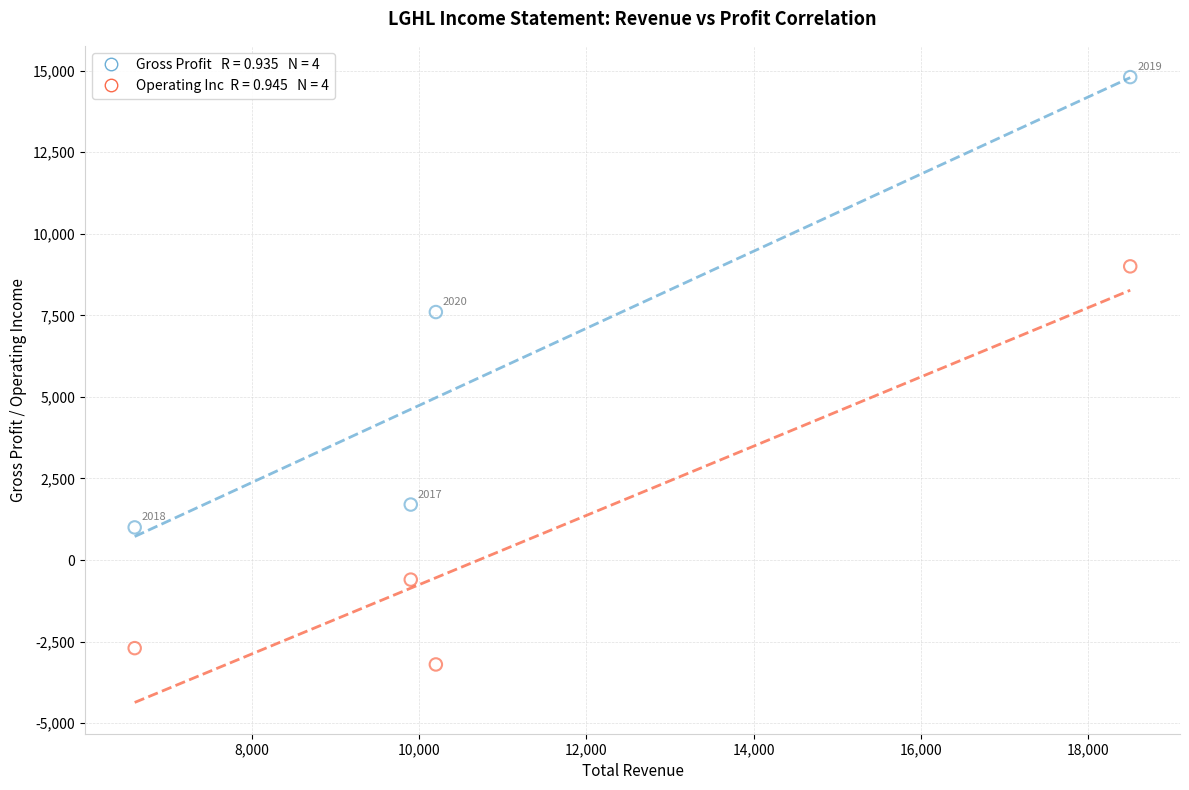

Across all data points, what is the average Y value?

3450